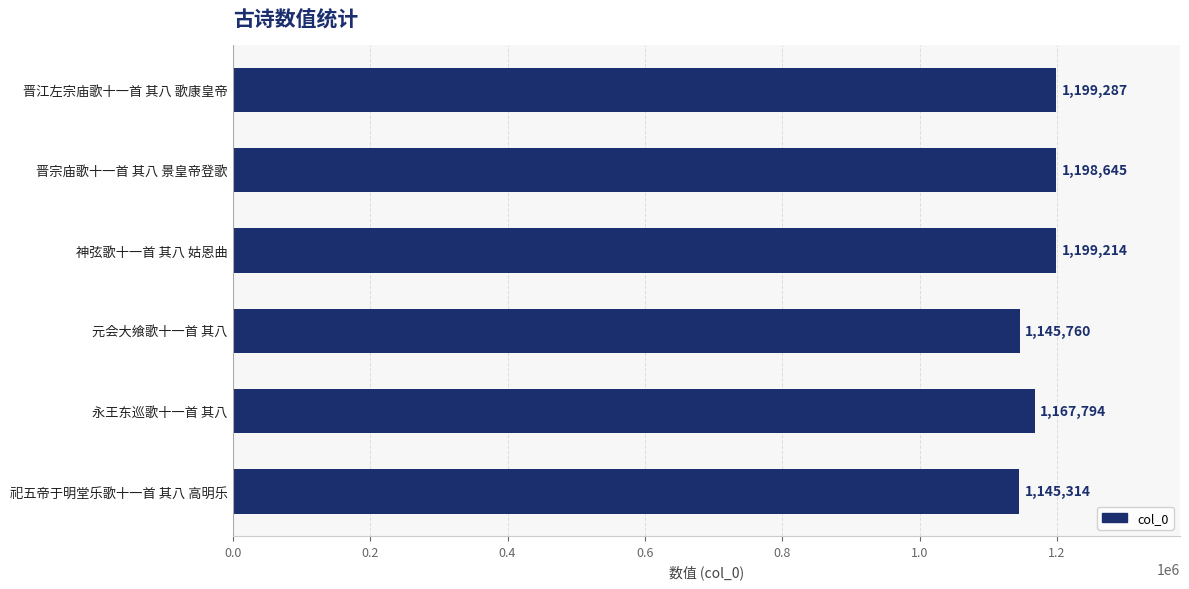

What is the difference between the maximum and minimum values?

53973